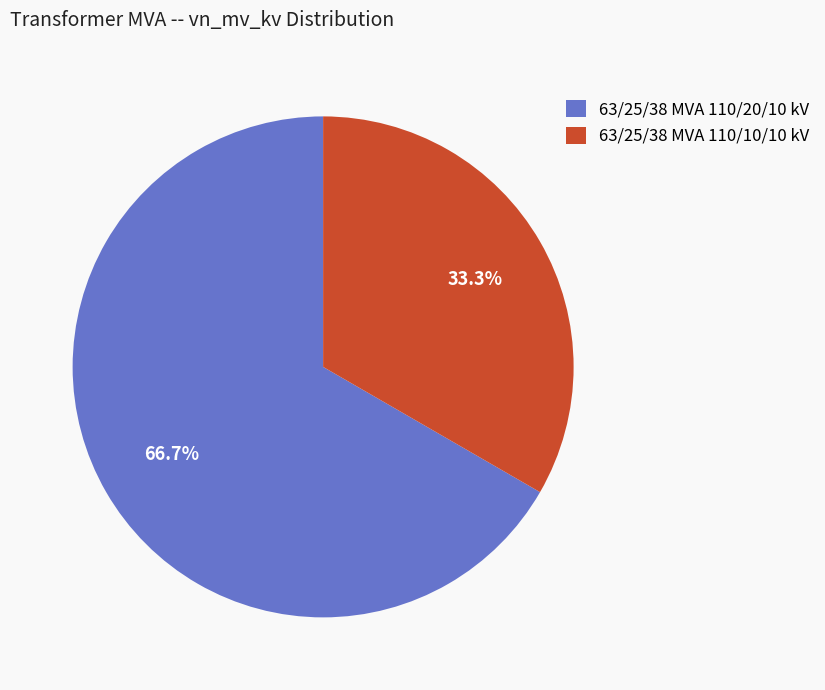

How many segments does this pie chart have?

2